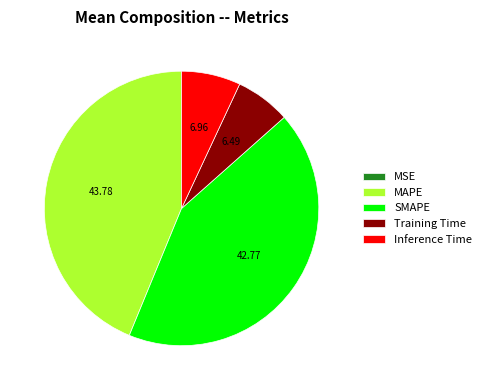

Between Training Time and SMAPE, which is larger?

SMAPE